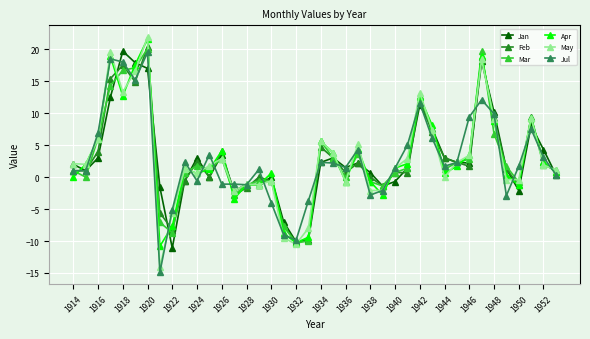

True or false: Apr has more than 1 interior local peaks.

True